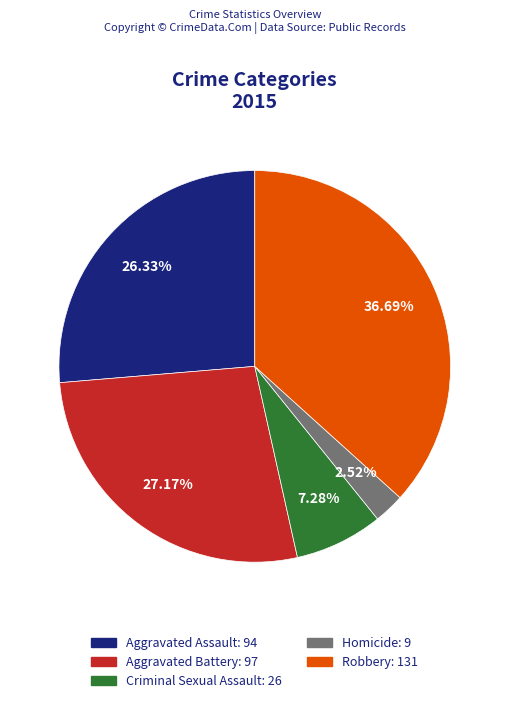

What is the largest slice in the pie chart?

Robbery